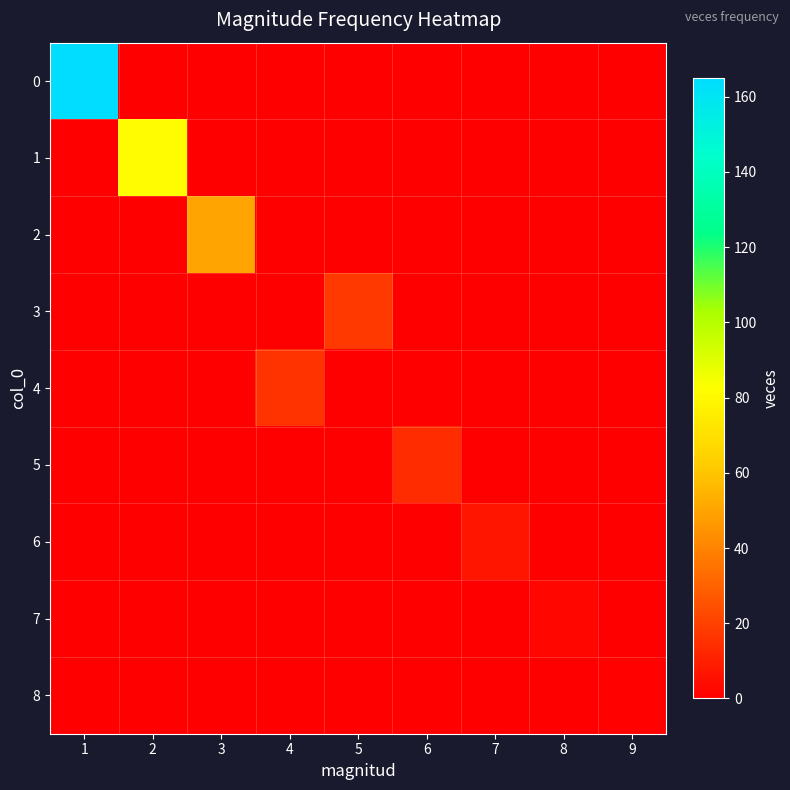

Count the number of data series in this chart.

9